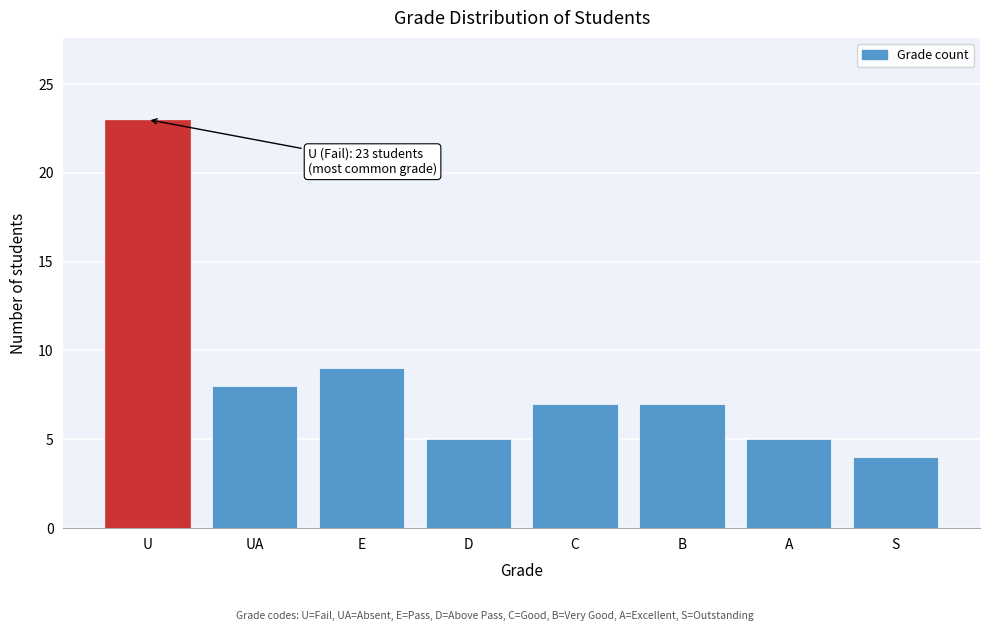

Reading left to right, what are all the values shown in this chart?

23	8	9	5	7	7	5	4